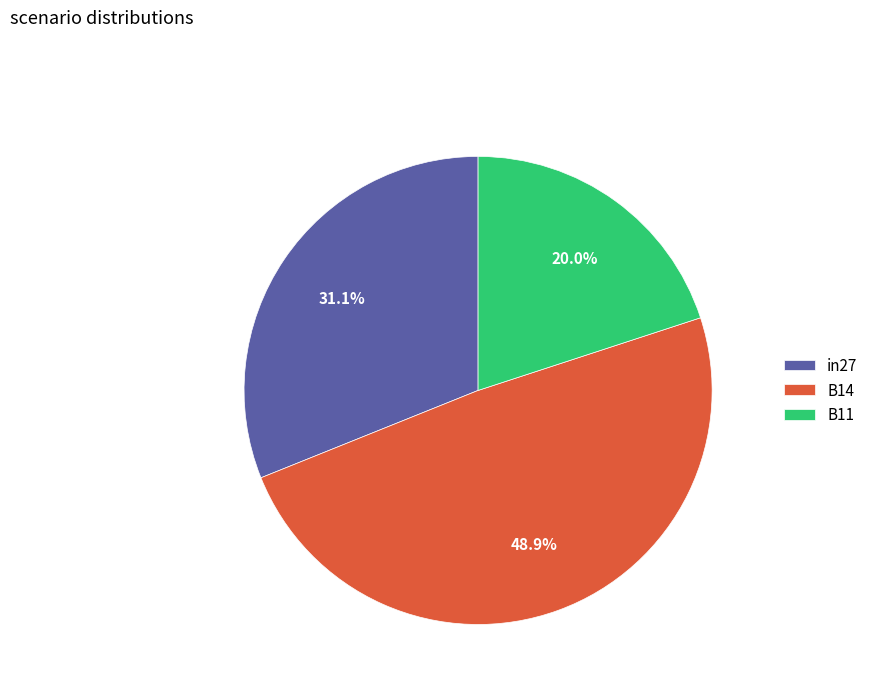

Which has a higher value, in27 or B11?

in27